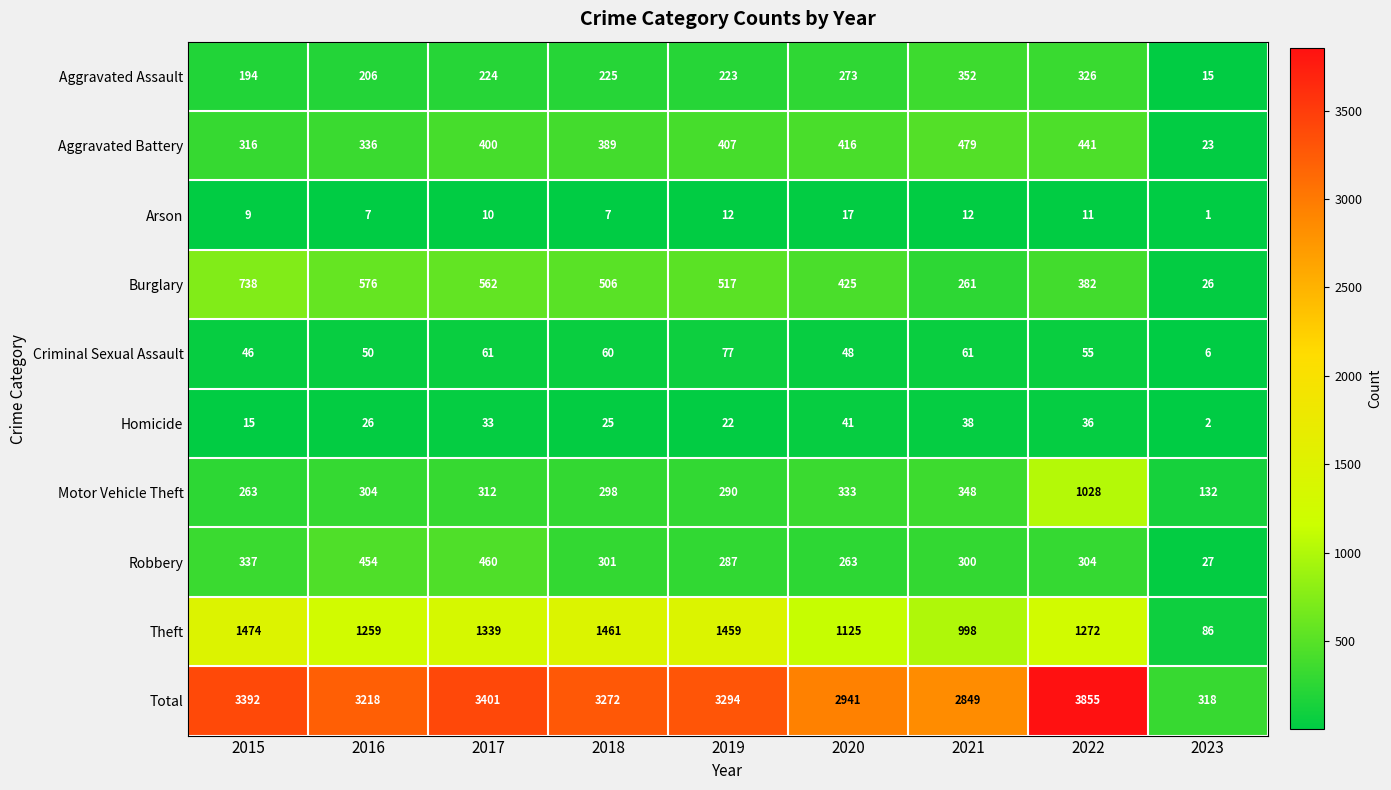

Rank the series at 2018 from lowest to highest value.

Arson, Homicide, Criminal Sexual Assault, Aggravated Assault, Motor Vehicle Theft, Robbery, Aggravated Battery, Burglary, Theft, Total